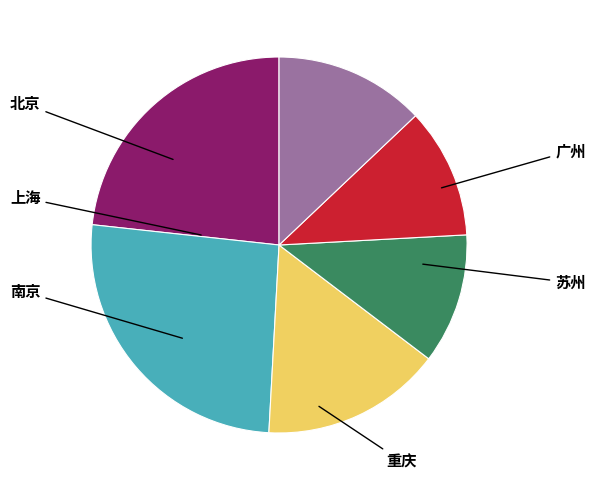

Is there any slice that represents more than half of the pie?

No